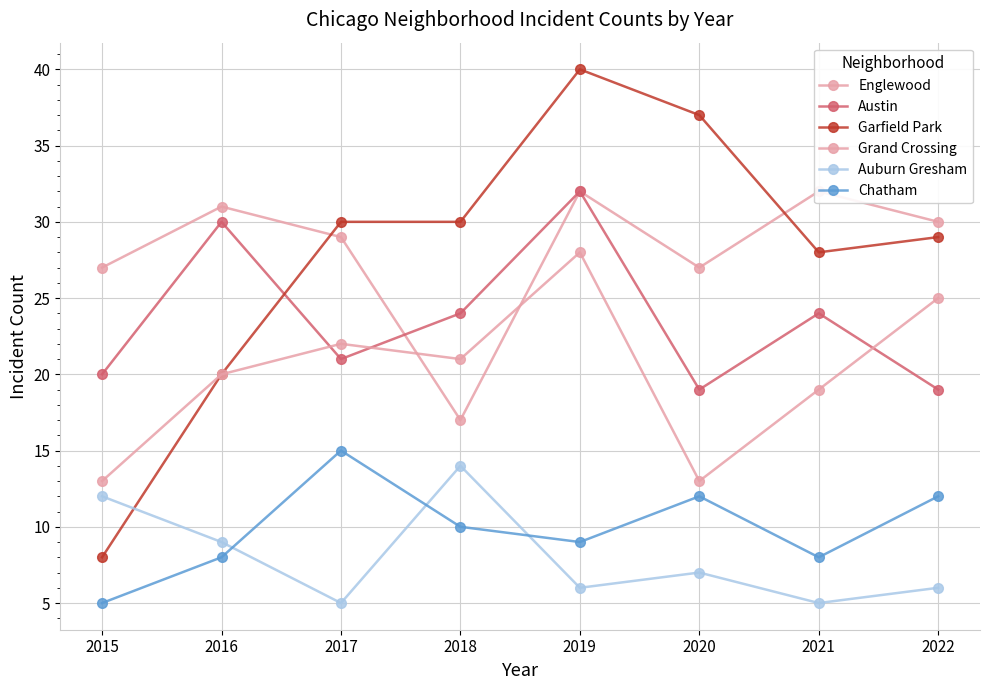

How many times do Englewood and Grand Crossing cross each other?

2